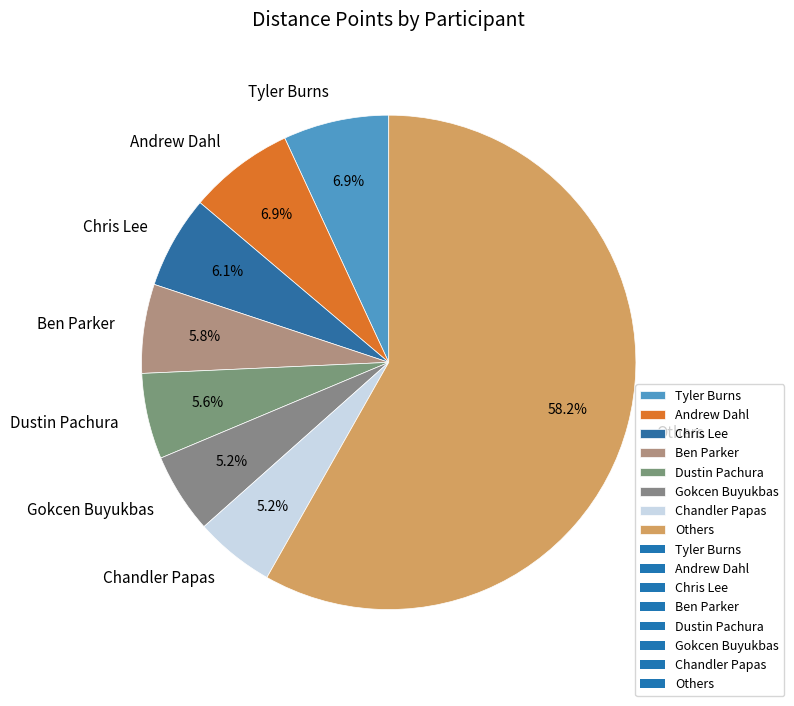

The Chris Lee slice represents 6% of the pie. True or false?

True